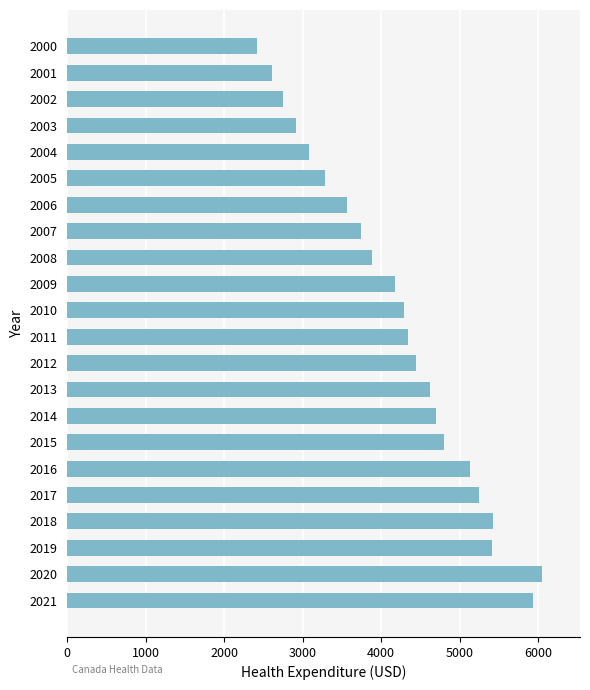

Is it true that the value at 2004 is 3078.6?

True